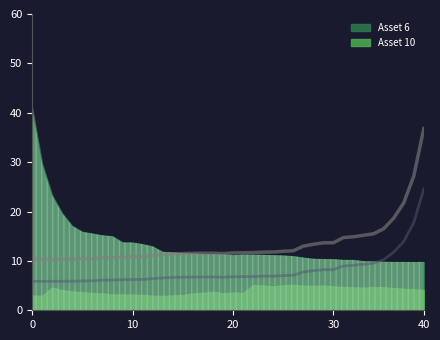

Rank the series by their average value, from highest to lowest.

Asset 6, Asset 10